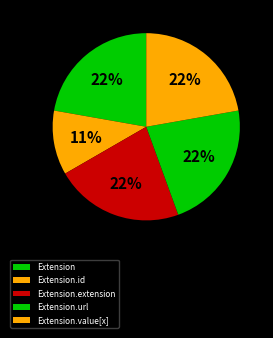

Is there any slice that represents more than half of the pie?

No